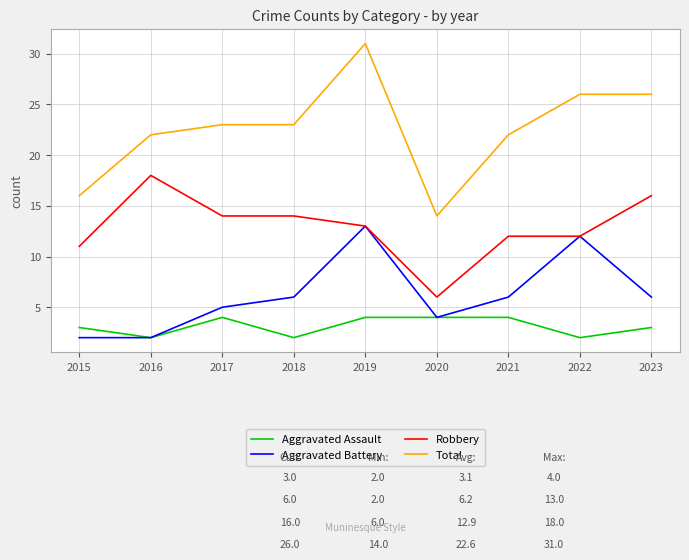

The value of Robbery at 2019 is 13. True or false?

True